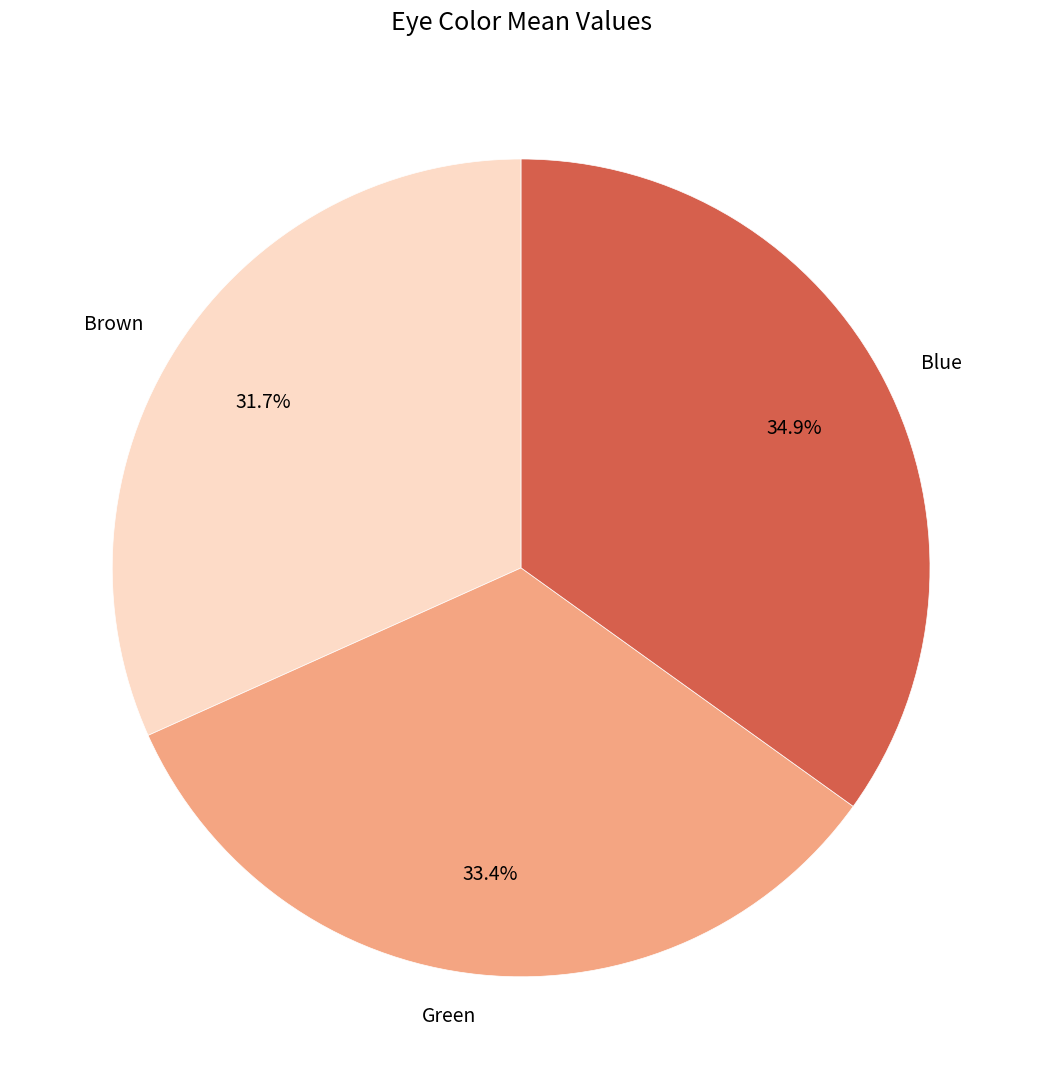

What is the largest slice in the pie chart?

Blue